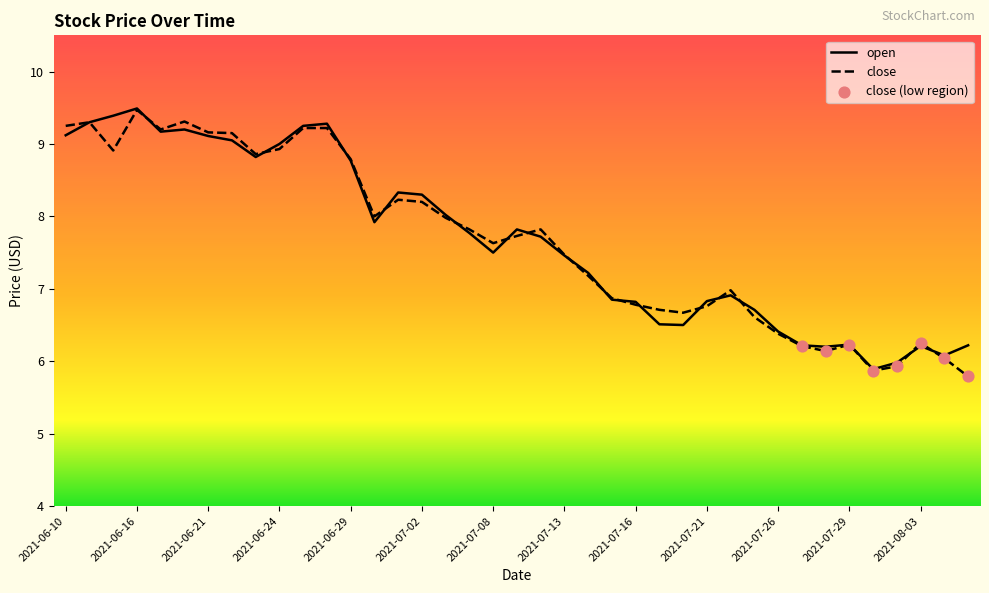

What is the minimum value shown in the chart?

5.8